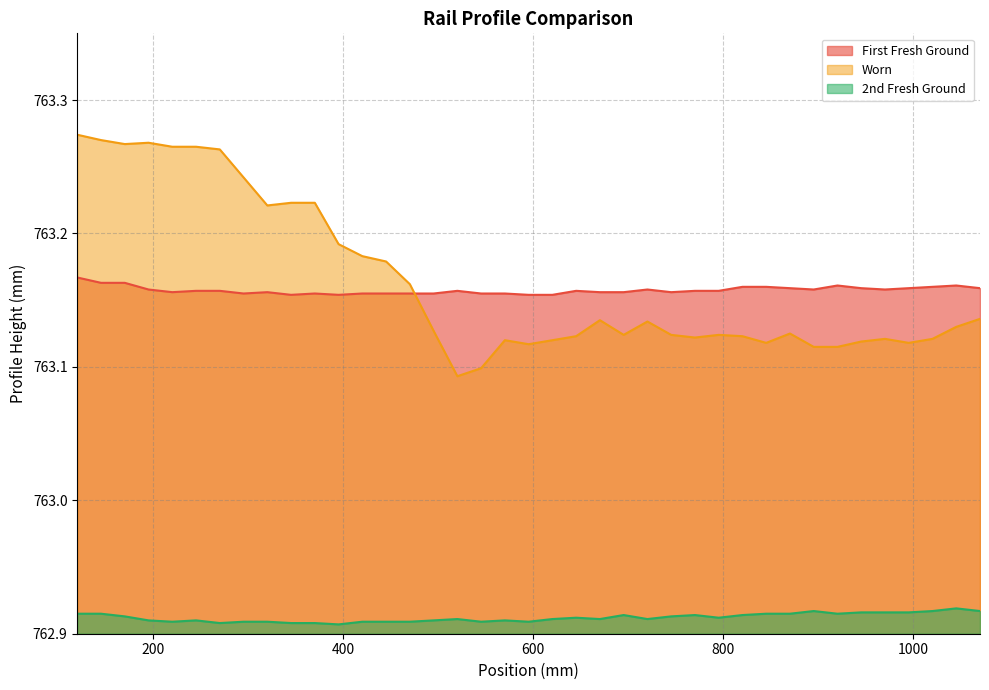

Which series has the largest range (max minus min)?

Worn